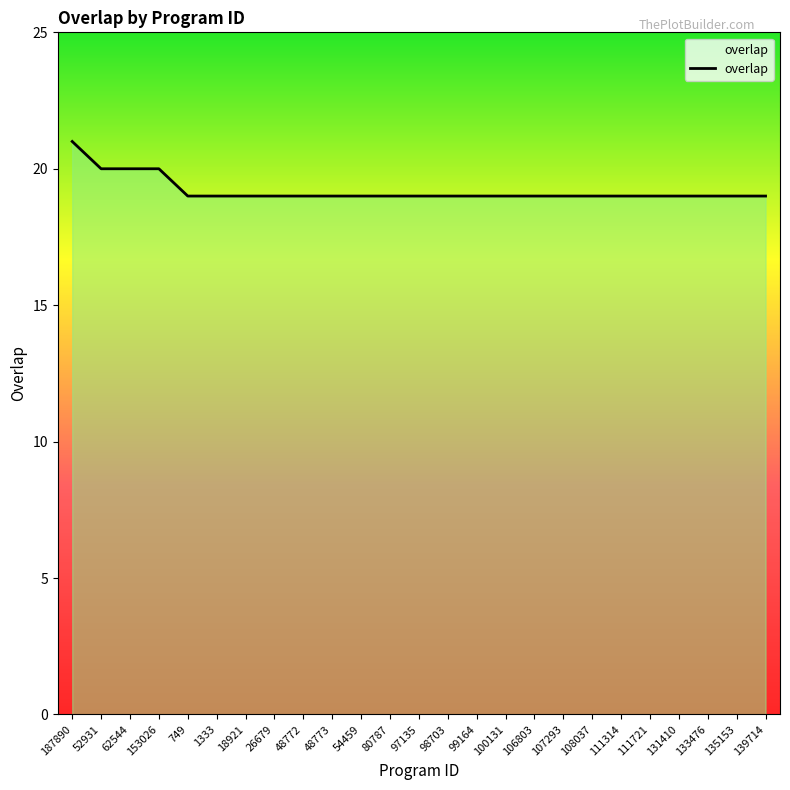

Approximately how many times larger is the value at 54459 compared to 80787?

1.0